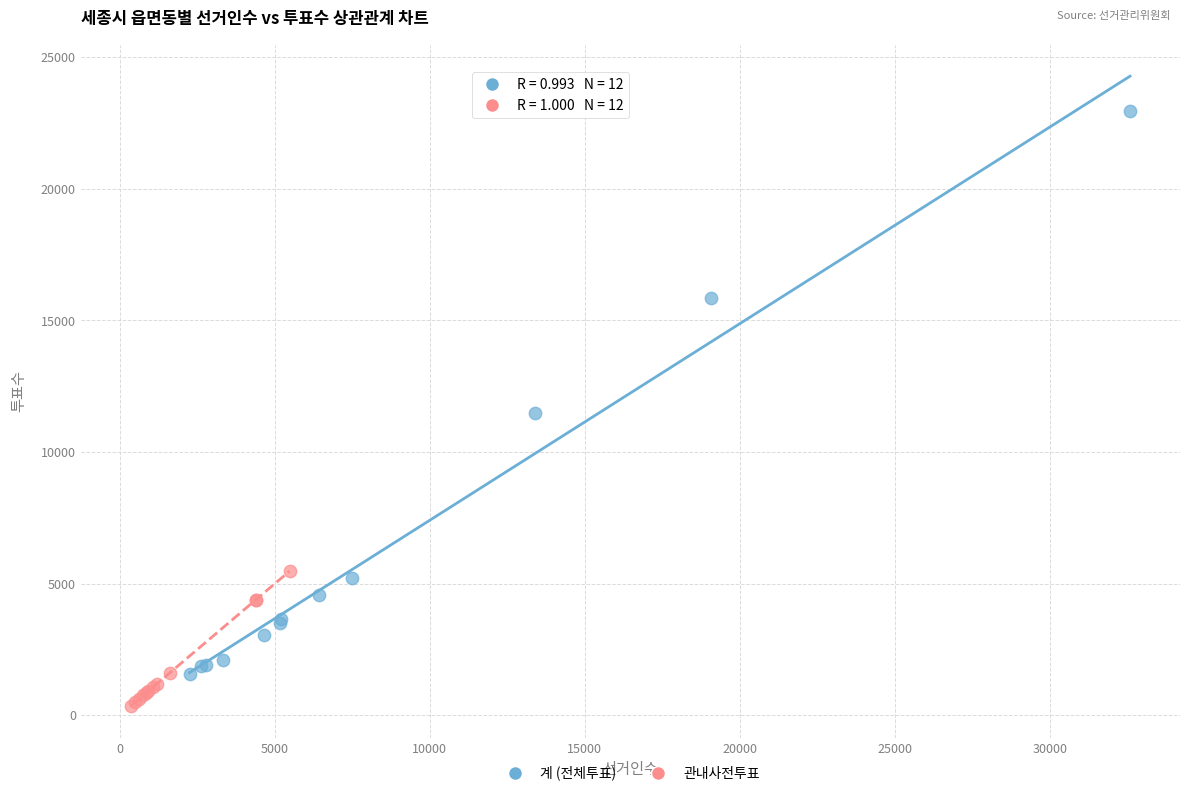

Which series reaches the maximum Y coordinate?

계 (전체투표)